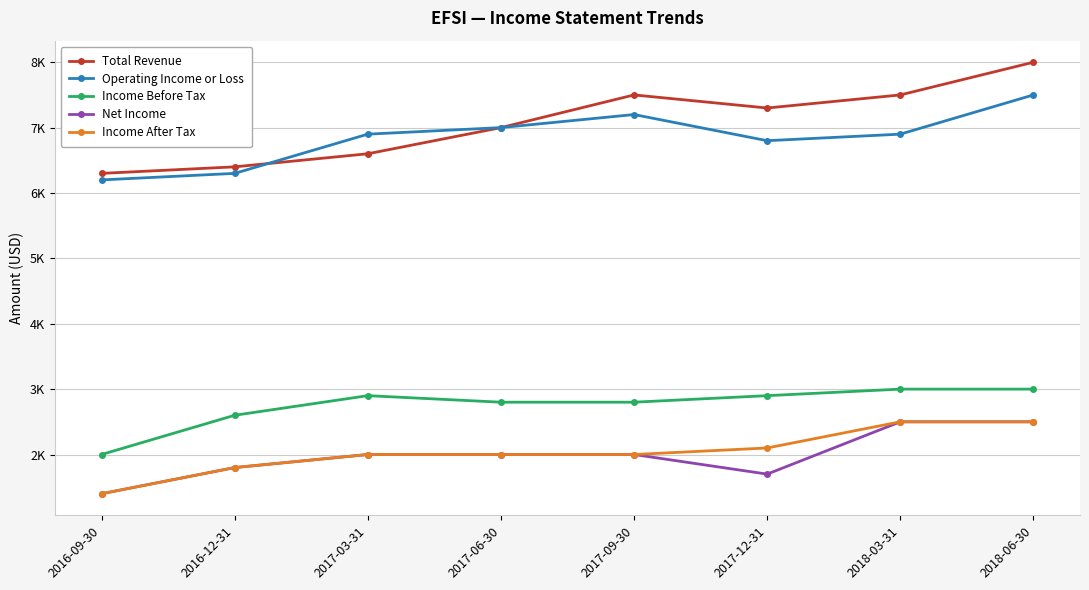

Reading left to right, transcribe all the data shown in this chart.

Total Revenue: 6300	6400	6600	7000	7500	7300	7500	8000
Operating Income or Loss: 6200	6300	6900	7000	7200	6800	6900	7500
Income Before Tax: 2000	2600	2900	2800	2800	2900	3000	3000
Net Income: 1400	1800	2000	2000	2000	1700	2500	2500
Income After Tax: 1400	1800	2000	2000	2000	2100	2500	2500